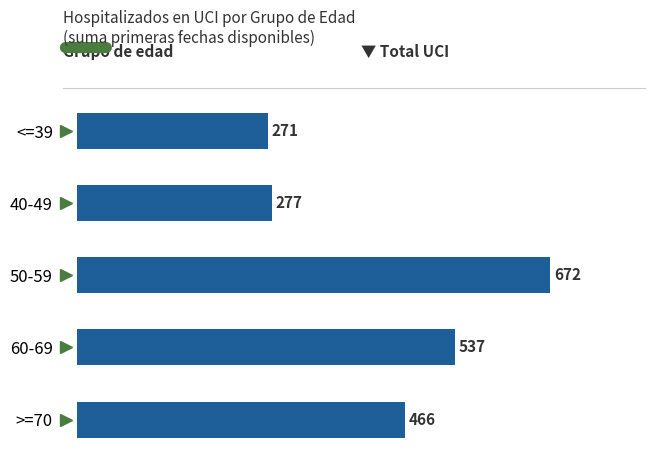

List the labels in order of value, smallest first.

<=39, 40-49, >=70, 60-69, 50-59